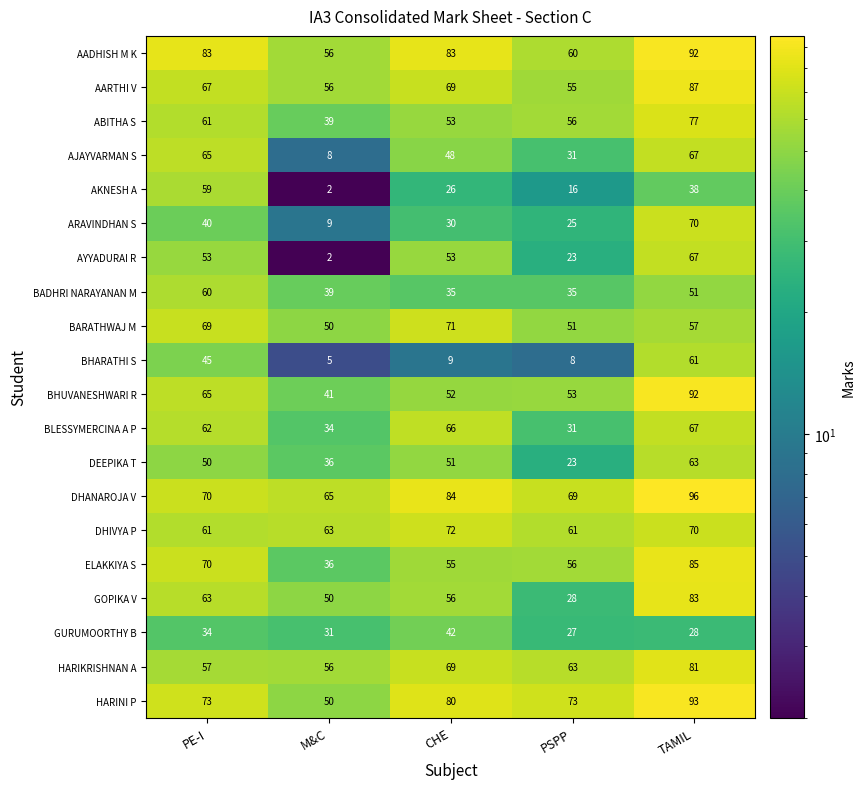

At how many categories does at least one series exceed 46?

5